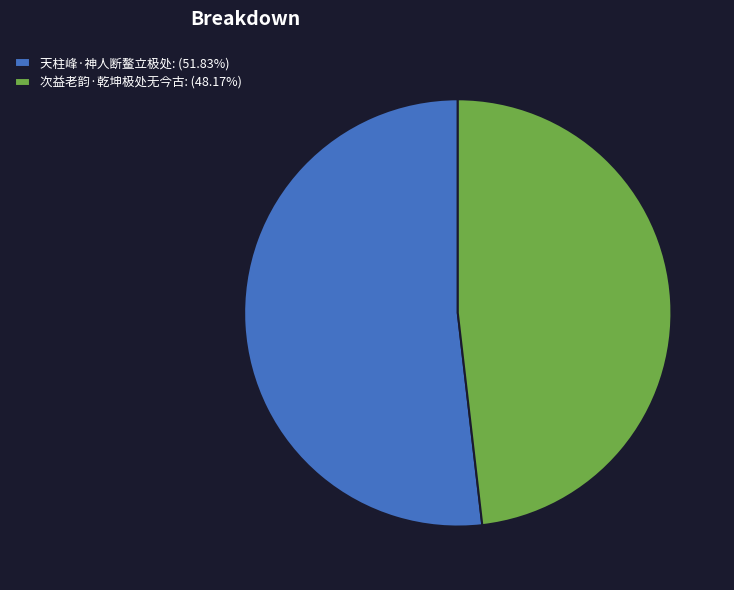

What is the ratio of the value at 次益老韵·乾坤极处无今古: (48.17%) to the value at 天柱峰·神人断鳌立极处: (51.83%)?

0.9